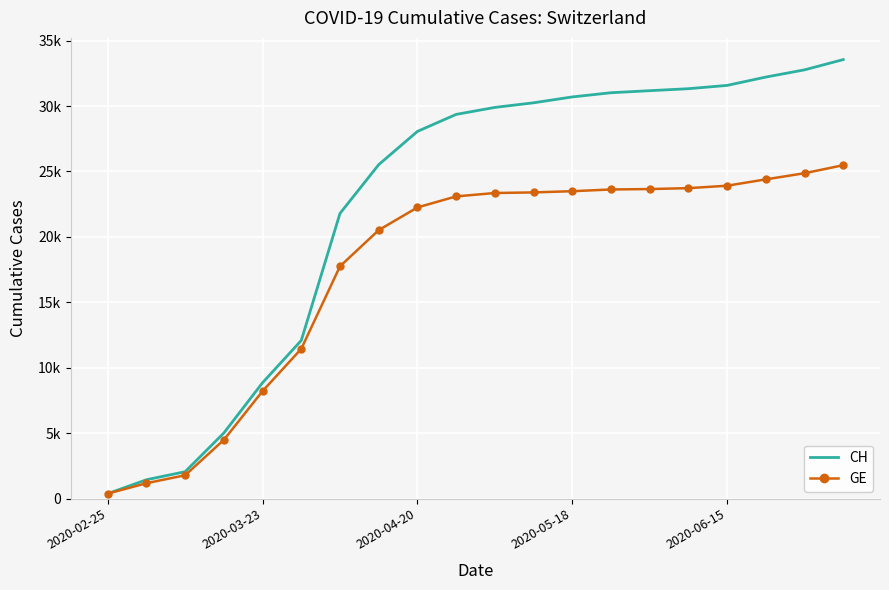

What are all the series names shown in the legend?

CH, GE